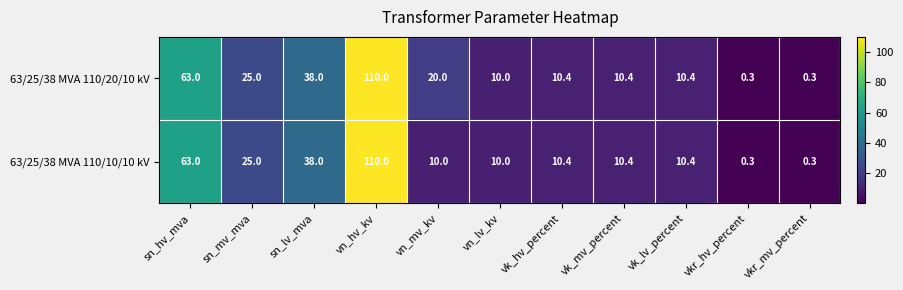

Which series has the largest total across all categories?

63/25/38 MVA 110/20/10 kV